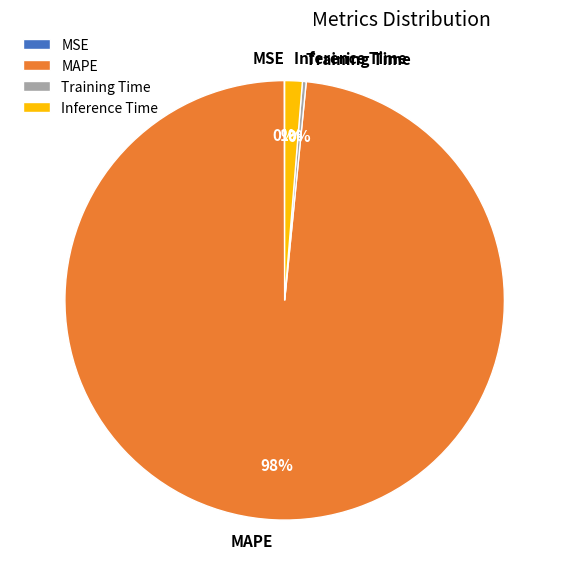

Between Training Time and Inference Time, which is larger?

Inference Time